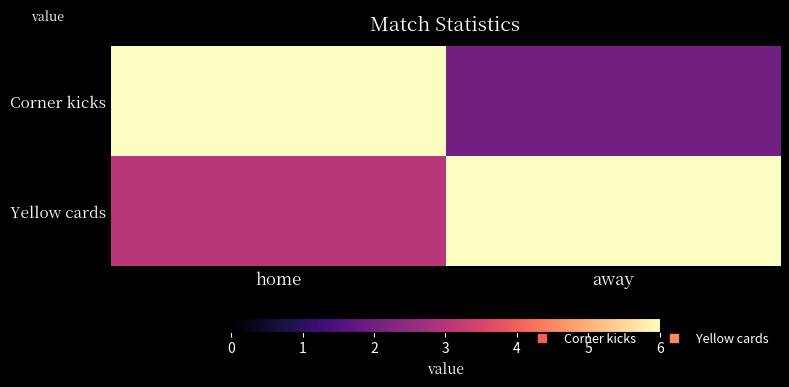

List the series in order of their peak value, lowest first.

Corner kicks, Yellow cards